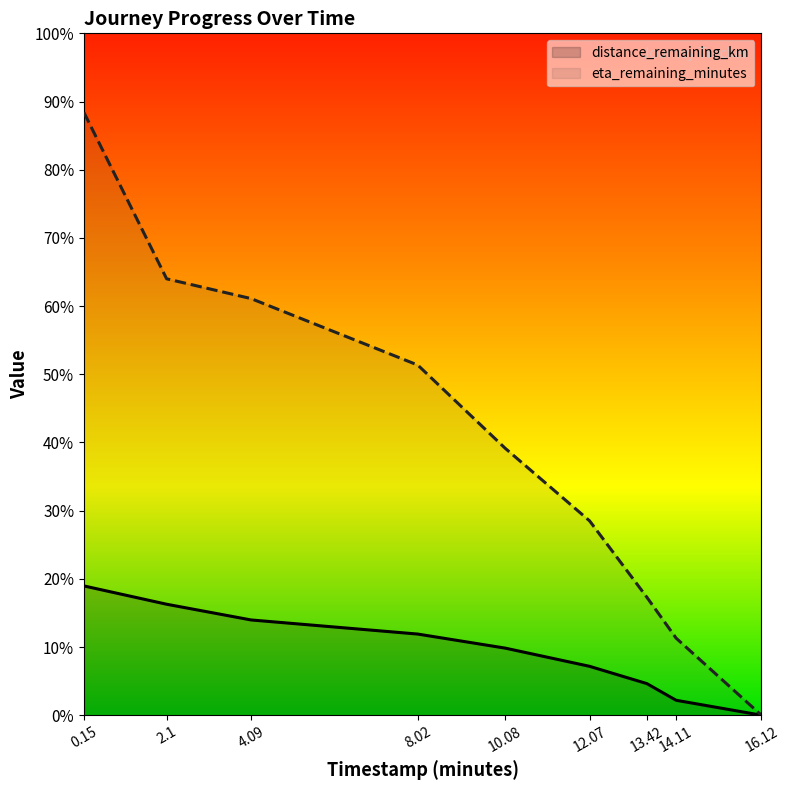

The eta_remaining_minutes series shows -12.0 at 16.12. True or false?

False